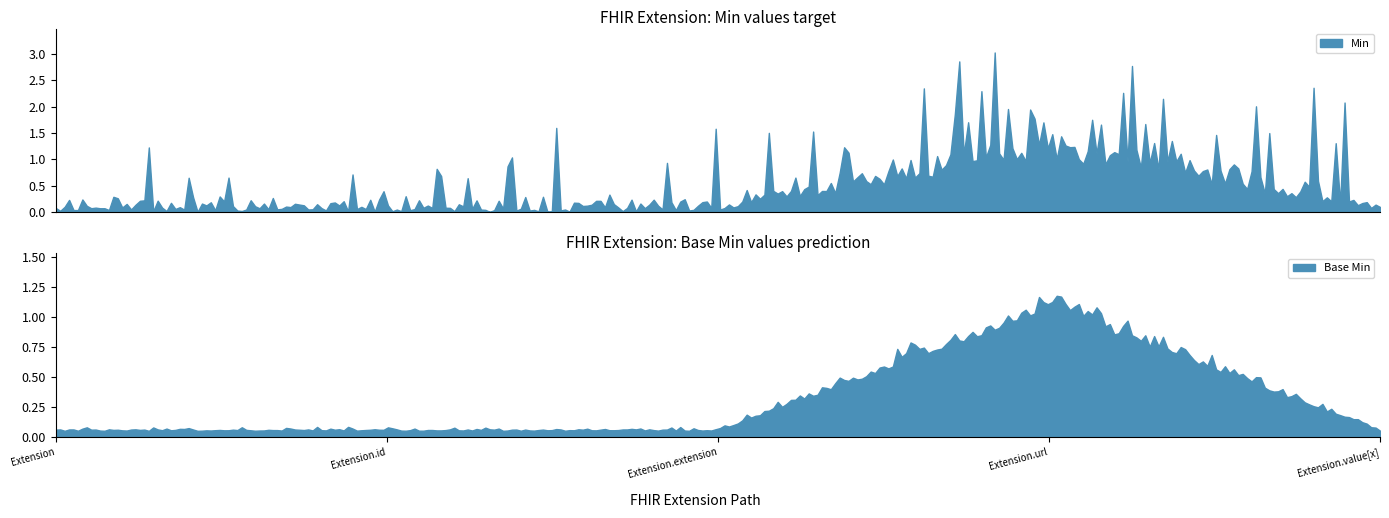

Which category has the lowest value in the Base Min series?

Extension